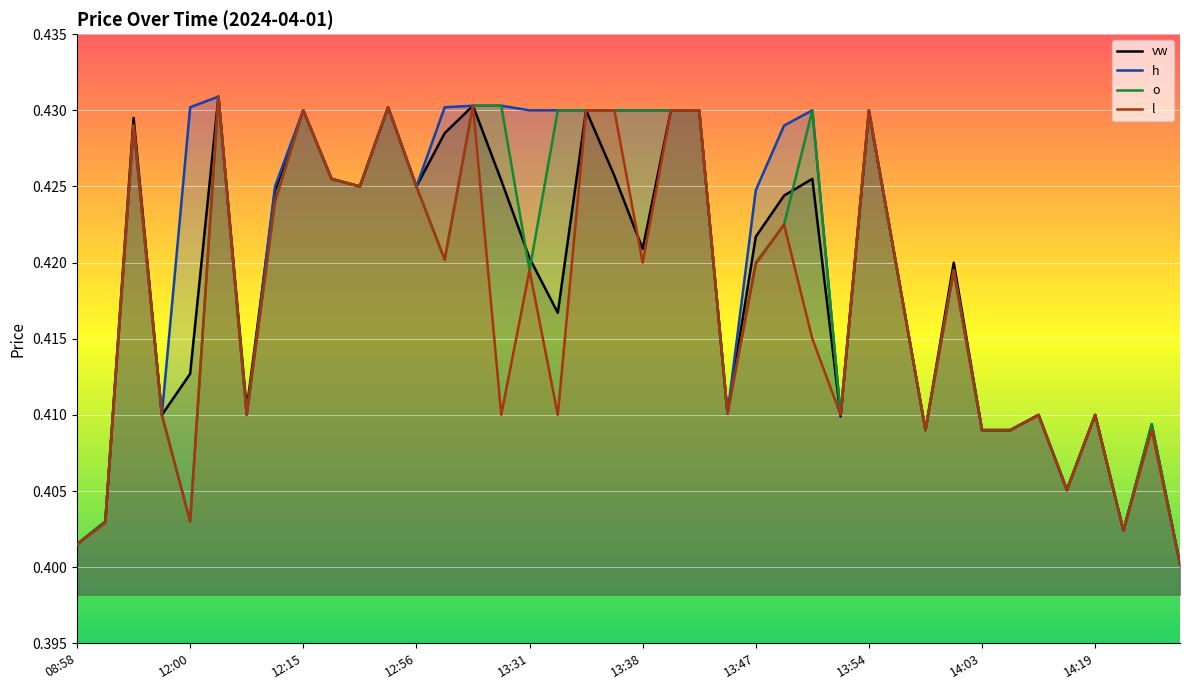

True or false: vw has more than 0 interior local peaks.

True